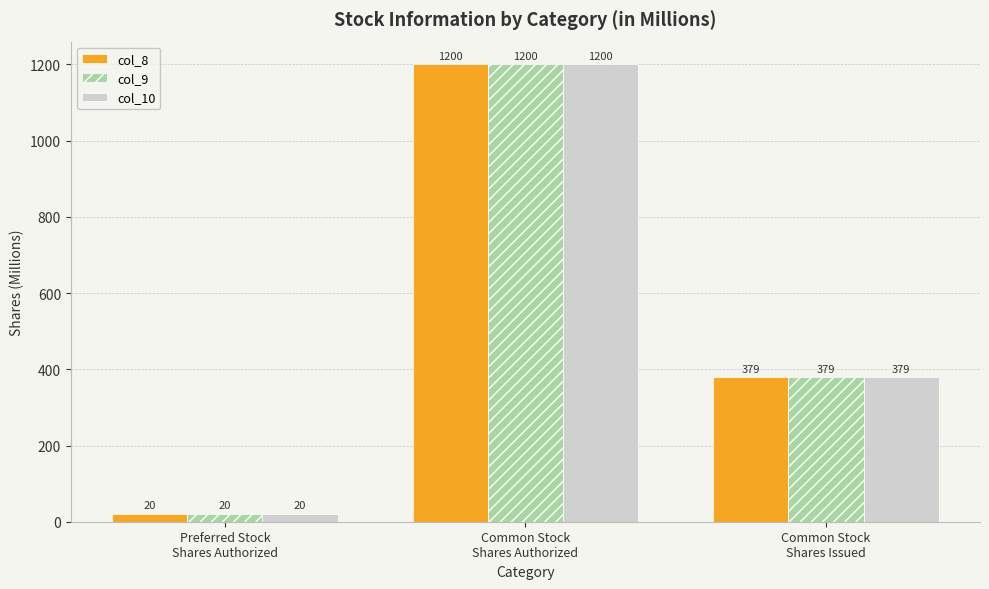

How many bars are there in each group?

3